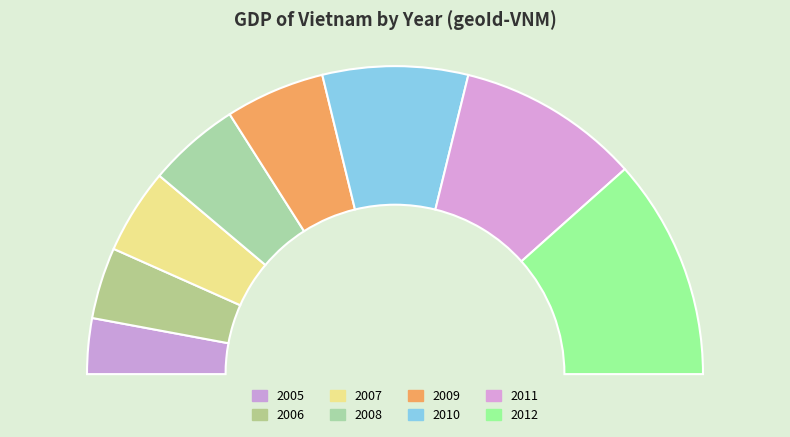

Is it true that 2007 is 9% of the pie?

True